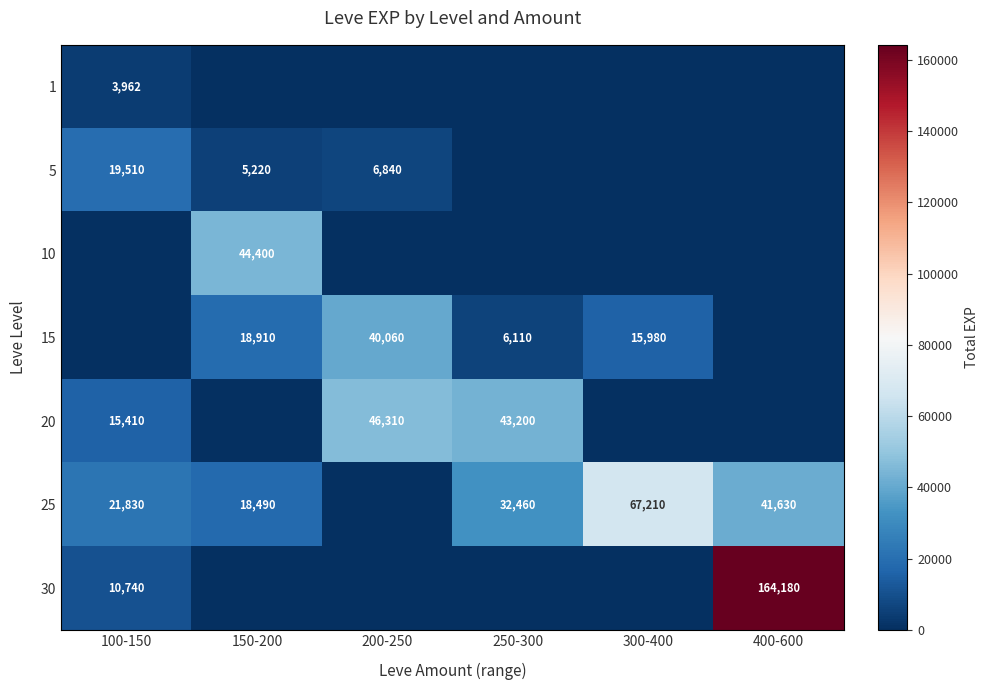

What is the difference between the highest and lowest values at 100-150?

21830